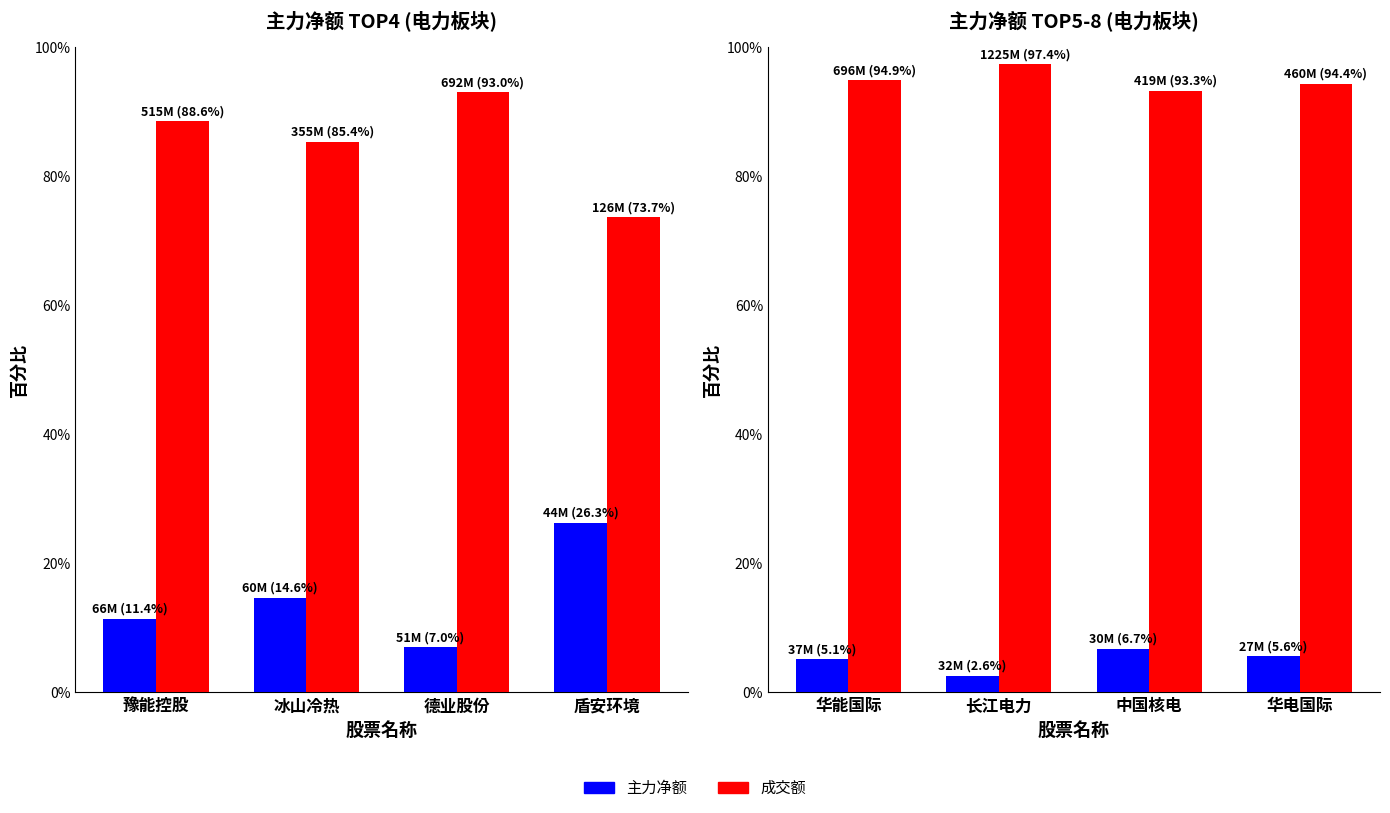

Count the number of categories in the chart.

4